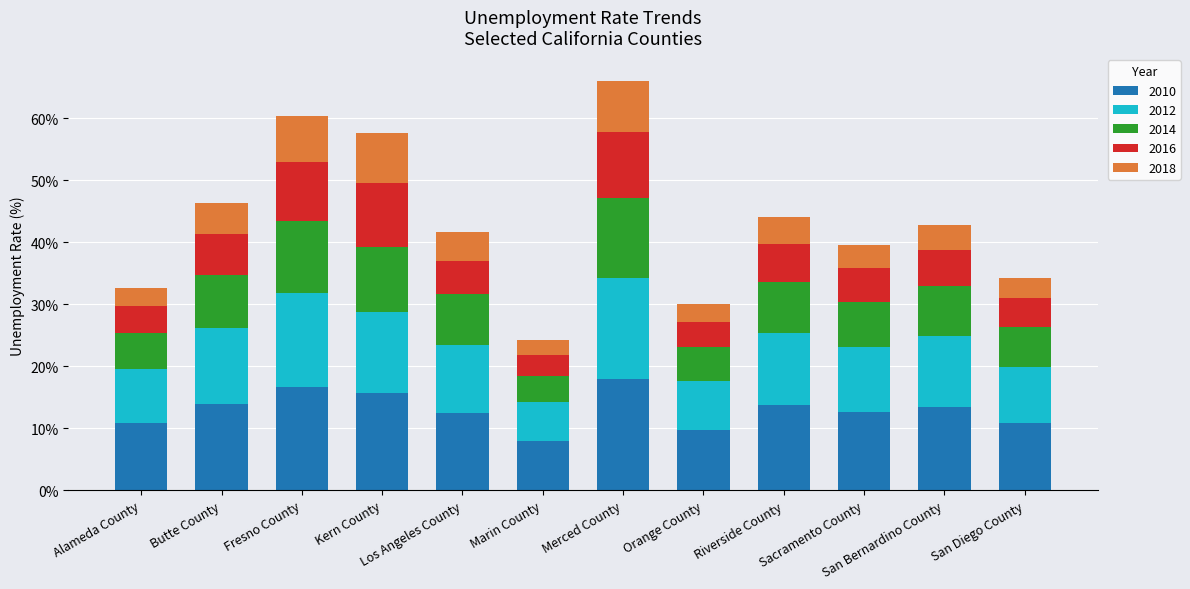

How many bars are there in total?

12